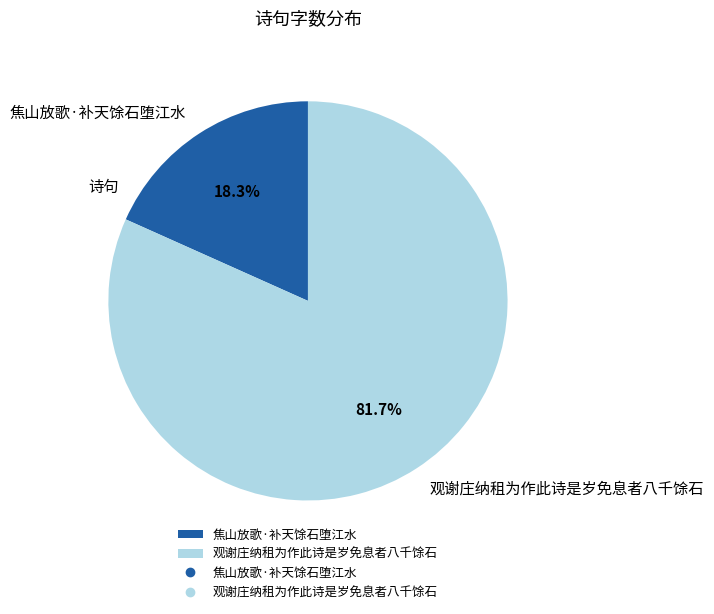

To the nearest percent, what is the combined percentage of 观谢庄纳租为作此诗是岁免息者八千馀石 and 焦山放歌·补天馀石堕江水?

100%